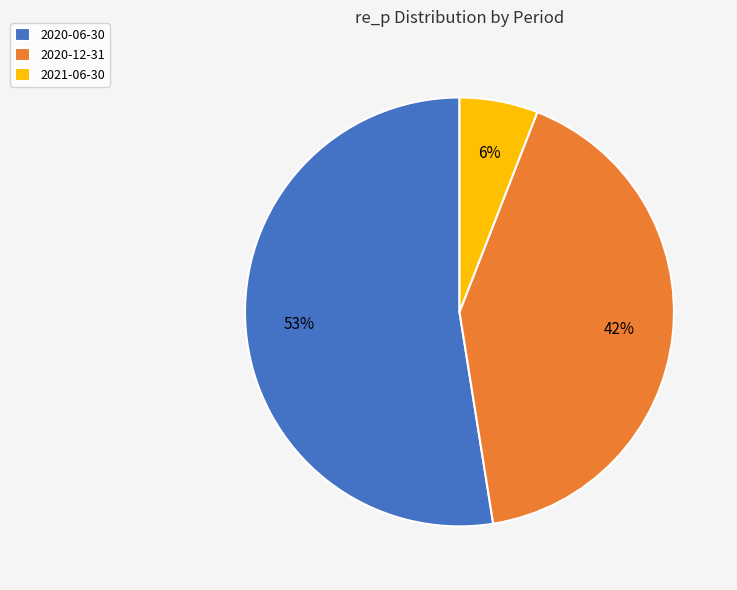

To the nearest percent, what portion does 2021-06-30 represent?

6%